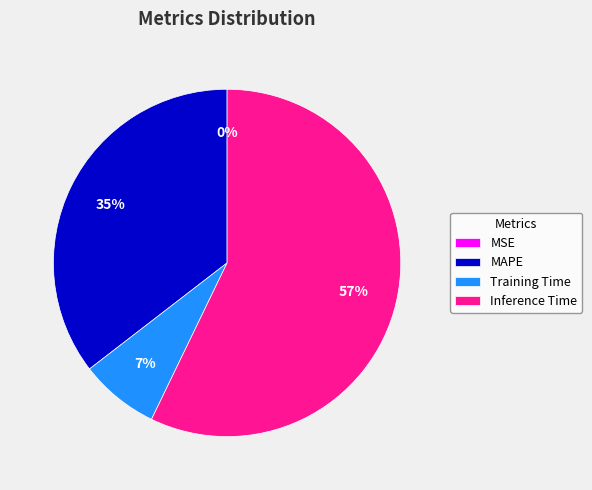

Do Inference Time and MAPE together represent more than half of the pie?

Yes